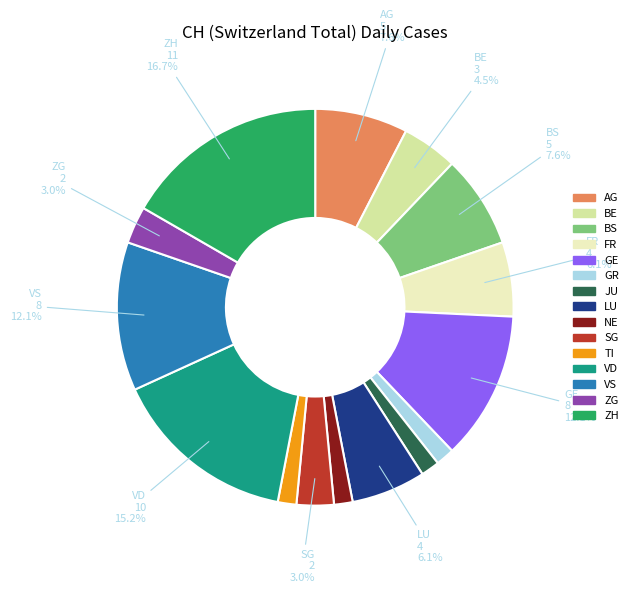

What percentage is NOT represented by BS?

92.4%